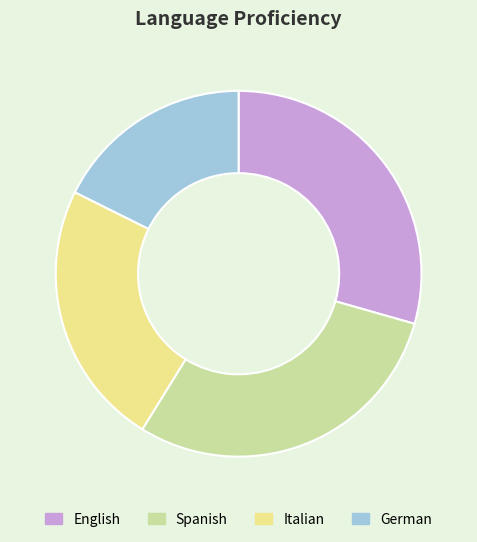

Is it true that English is 16% of the pie?

False